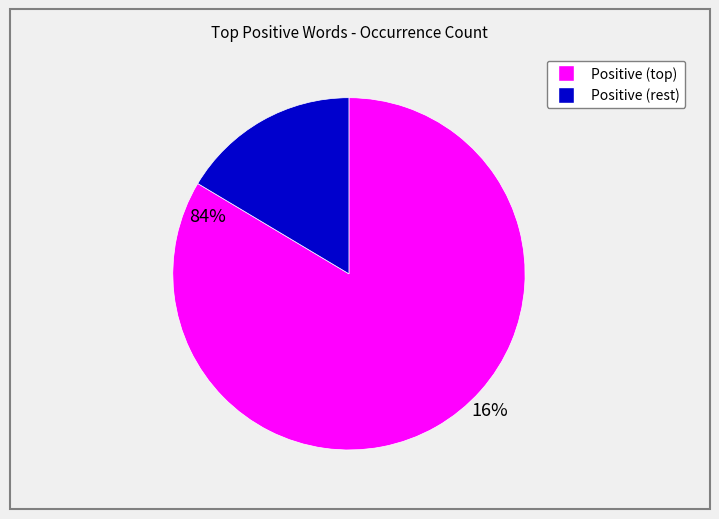

Count the number of slices in the pie.

2